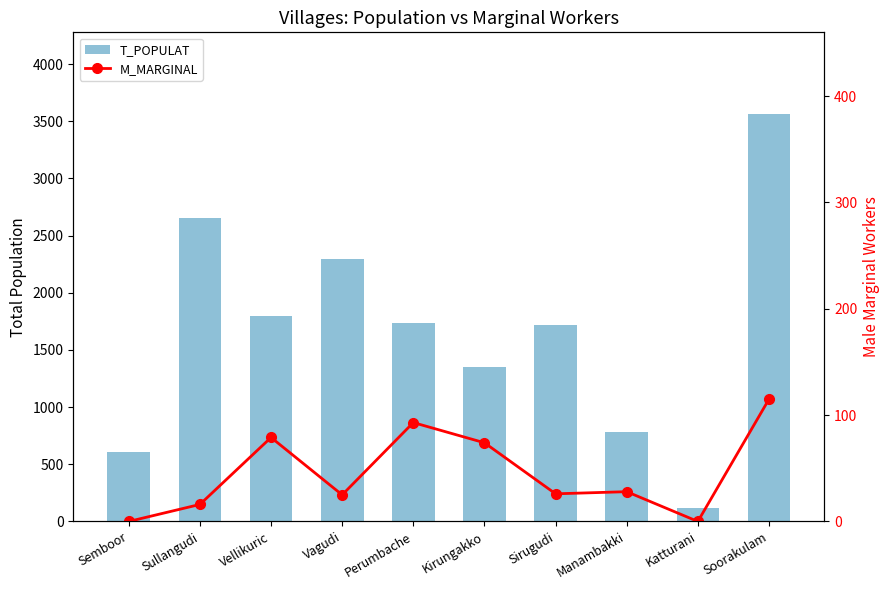

What is the label of the 10th bar from the left?

Soorakulam